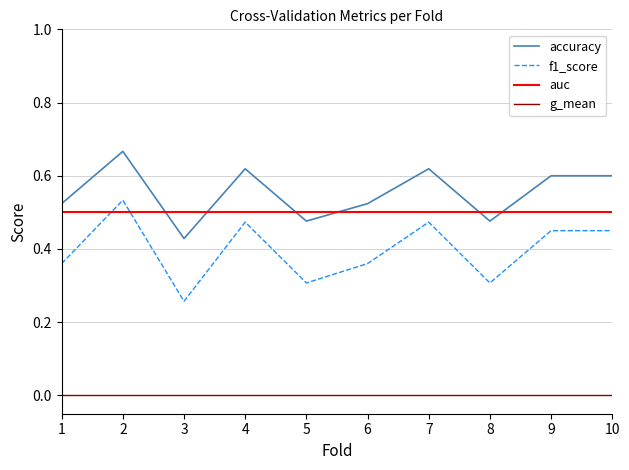

How many lines are shown in the chart?

4